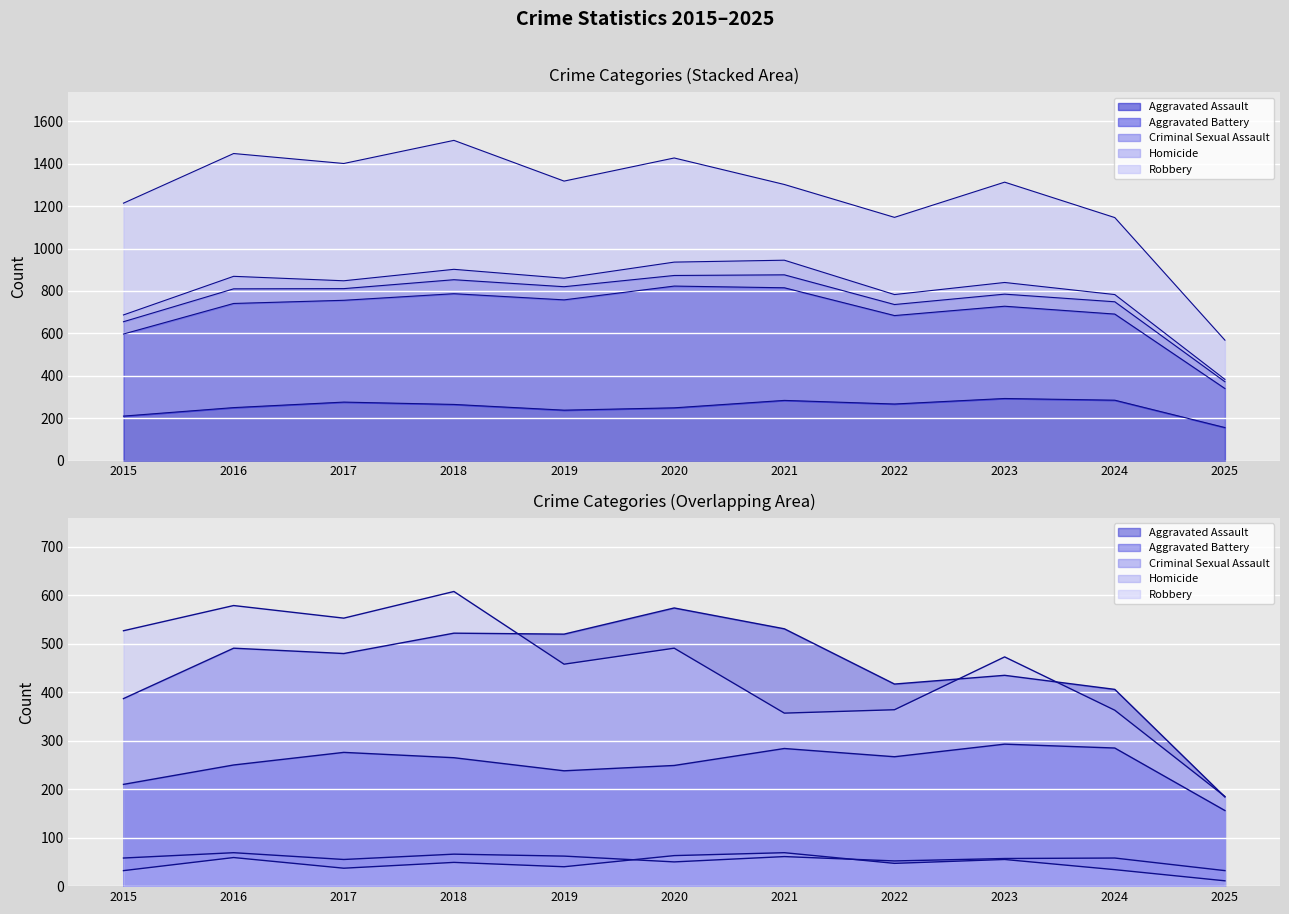

What value does the Criminal Sexual Assault series have at 2018, to the nearest 5?

65